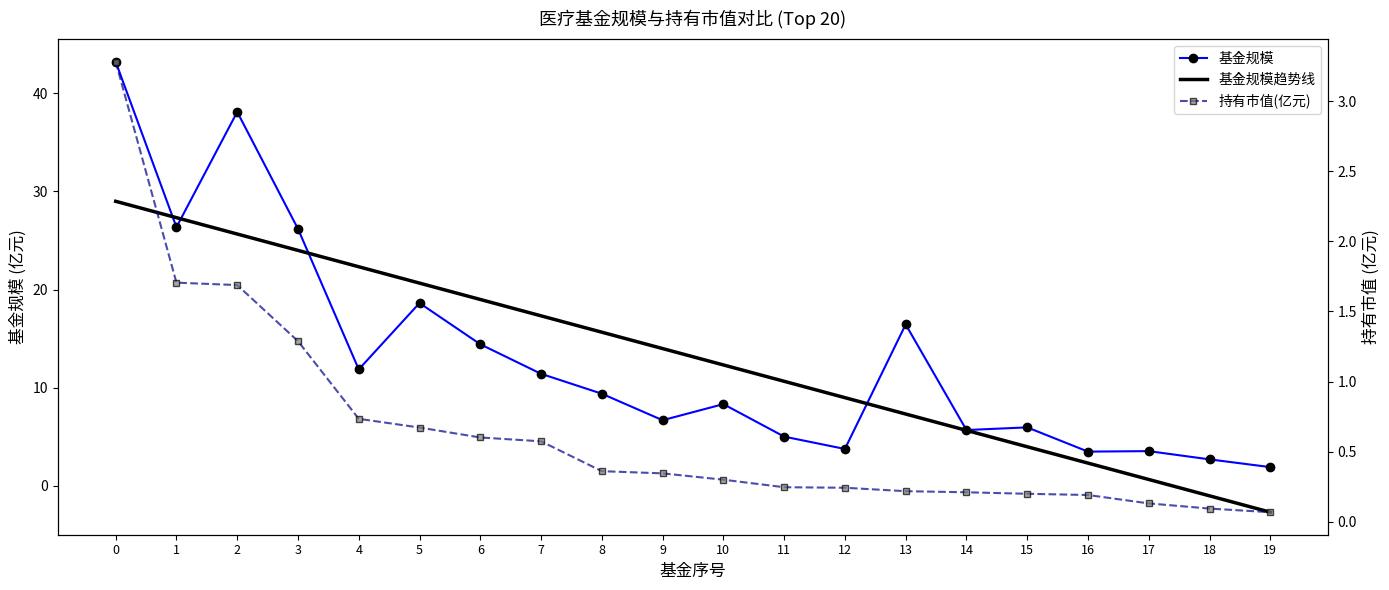

What is the difference between the highest and lowest values at 6?

18.4